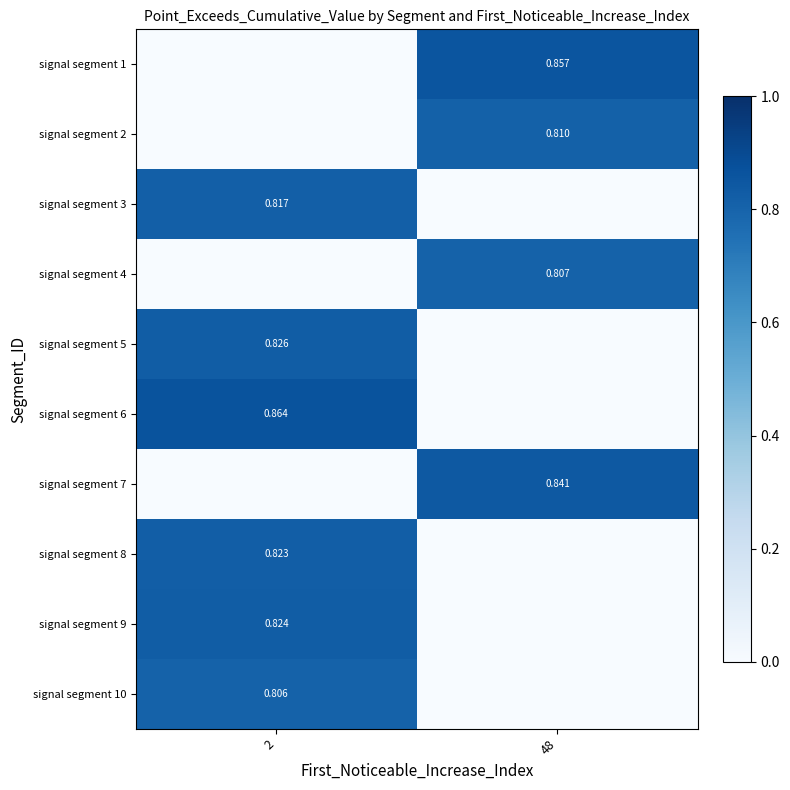

Count the signal segment 10 values in the range 0 to 1.

2